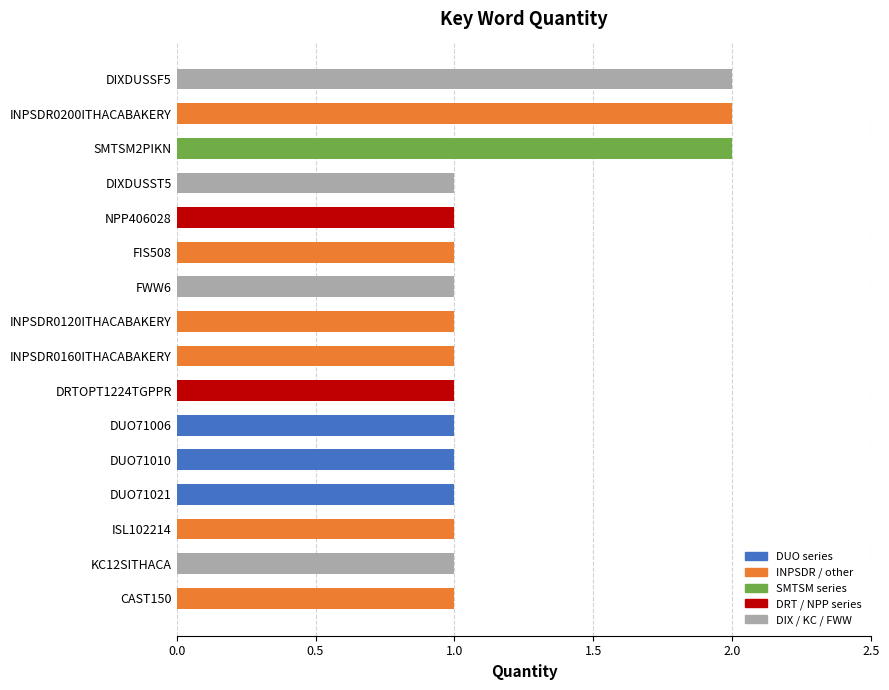

Which has a higher value, DIXDUSSF5 or FWW6?

DIXDUSSF5